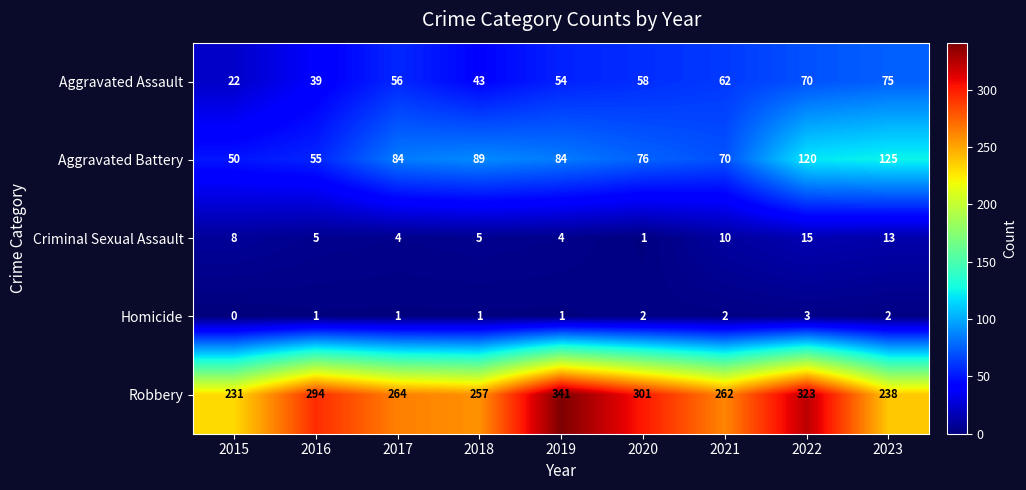

What is the maximum value for Aggravated Battery?

125